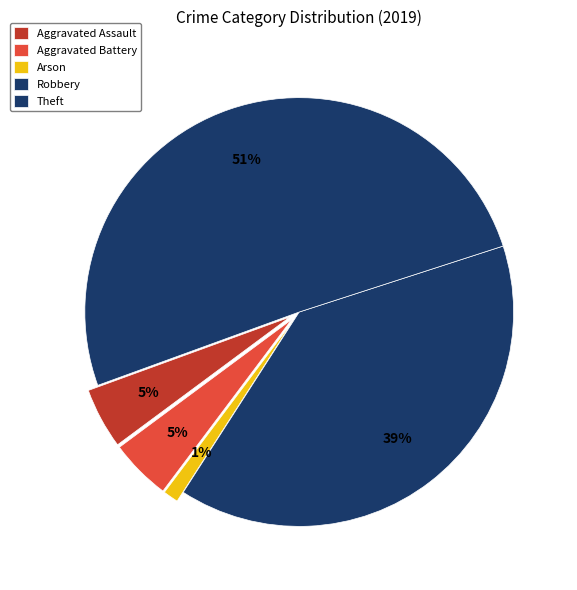

Count the number of slices in the pie.

5